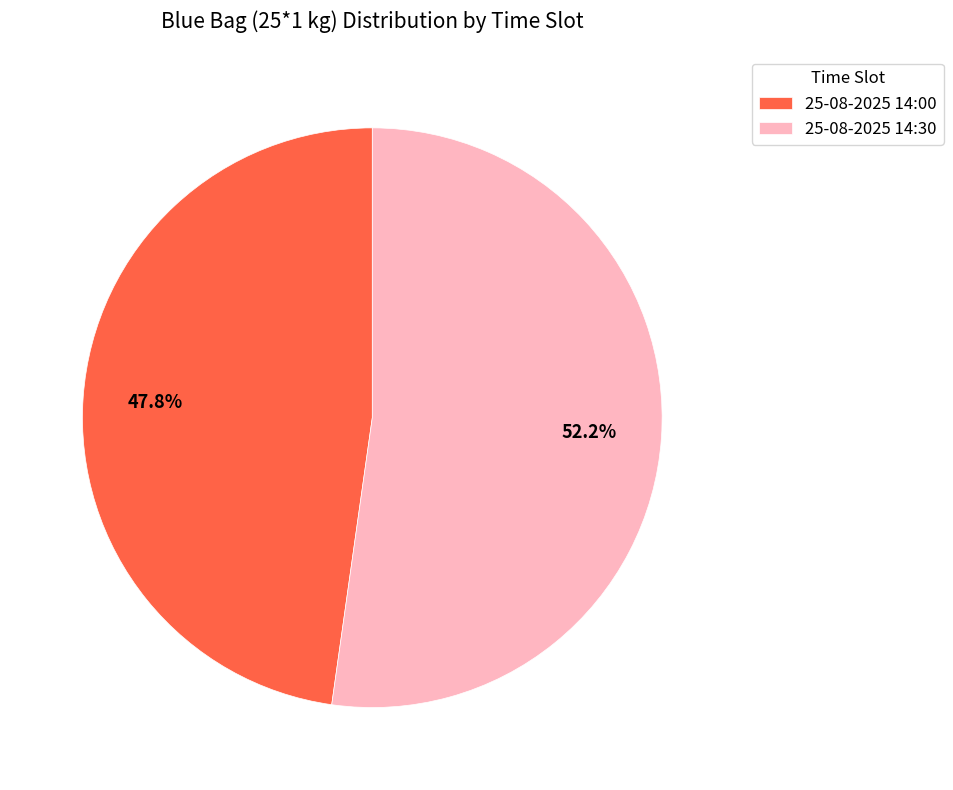

Rank the categories by value from lowest to highest.

25-08-2025 14:00, 25-08-2025 14:30